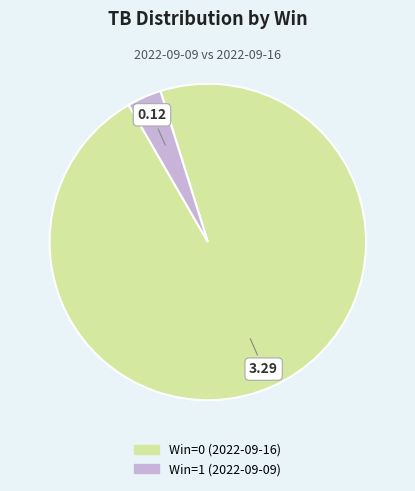

Does Win=1 (2022-09-09) represent more than half of the total?

No